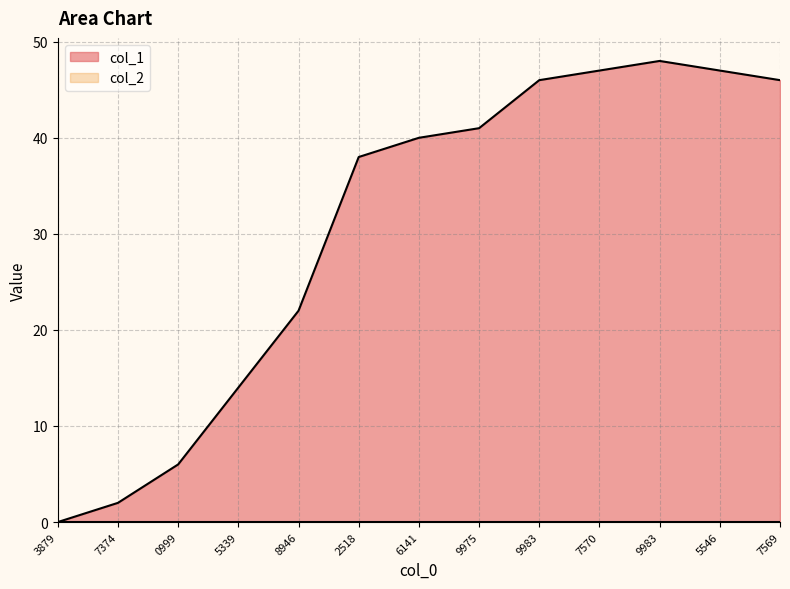

How many points are higher than both their immediate neighbors (excluding endpoints)?

1